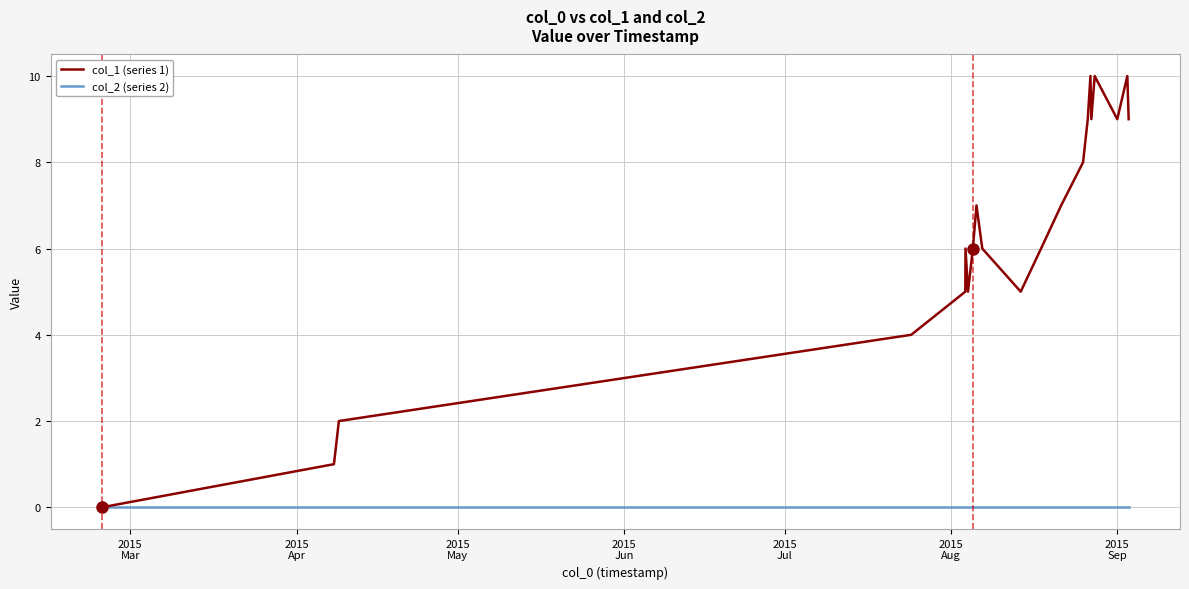

What is the greatest value displayed?

10